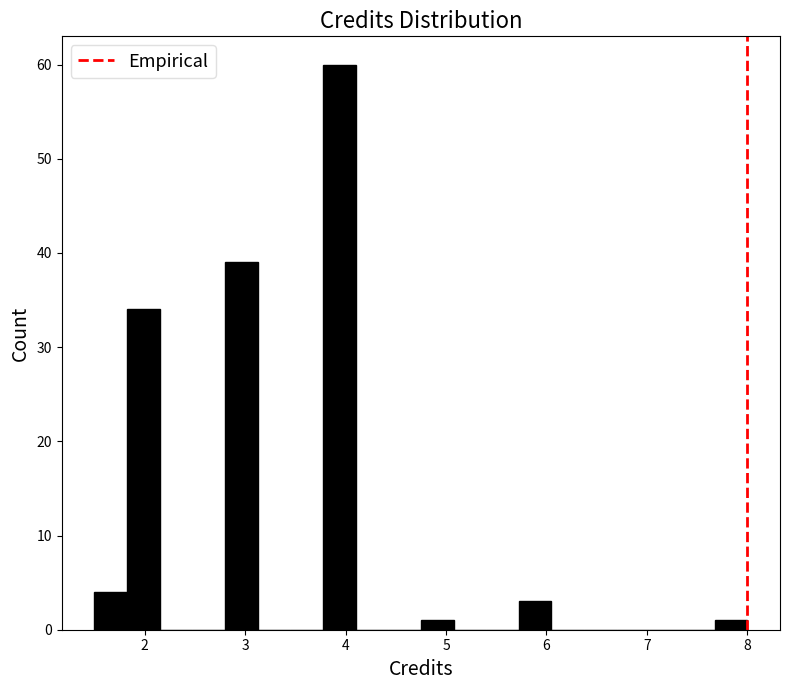

Read against the x-axis, roughly where is the centre of the tallest bar?

3.9